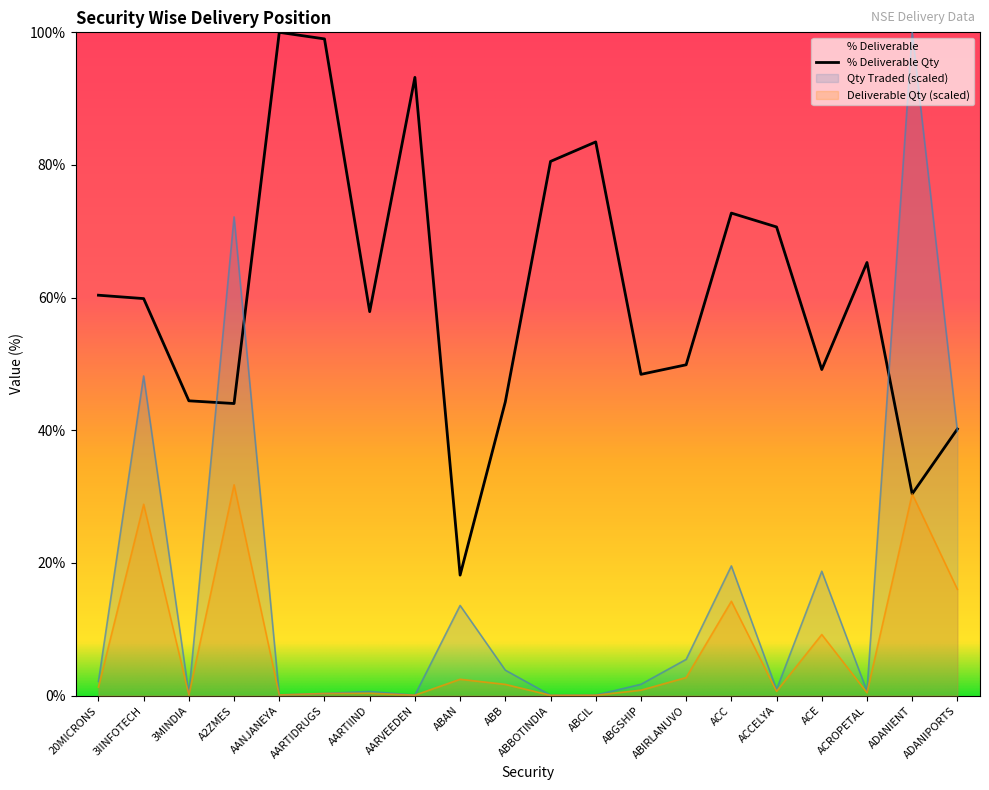

What is the minimum value shown in the chart?

0.1